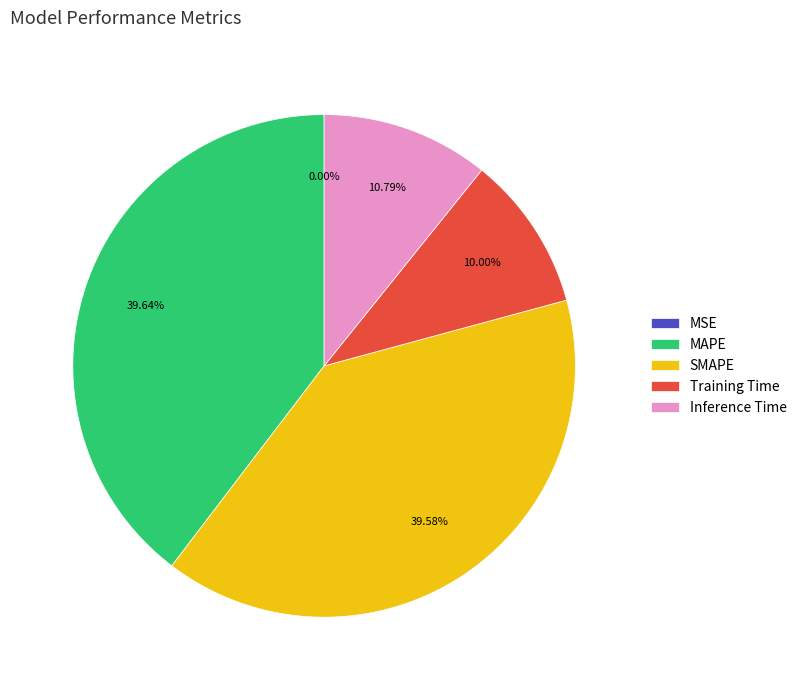

To the nearest percent, what is the difference between the Inference Time and MAPE slice percentages?

29%